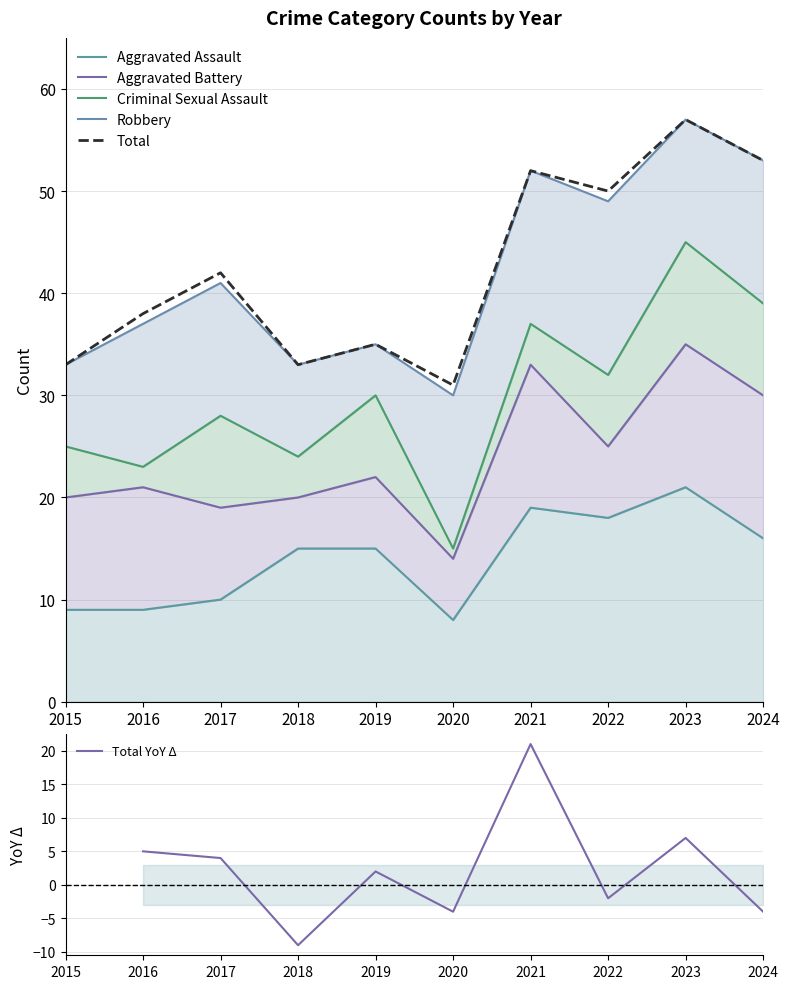

List the labels in order of Robbery value, smallest first.

2019, 2015, 2018, 2023, 2017, 2016, 2024, 2020, 2021, 2022